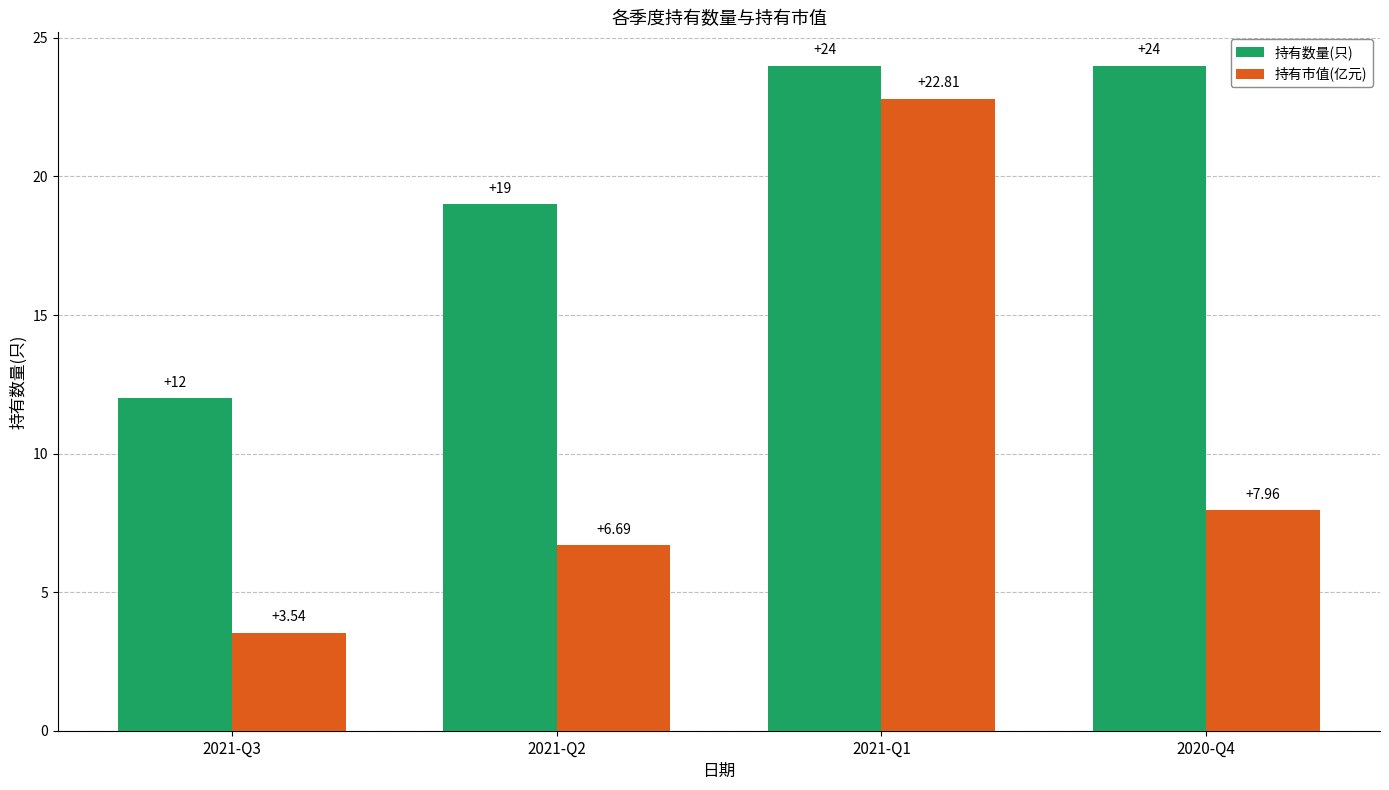

What is the maximum value shown in the chart?

24.0